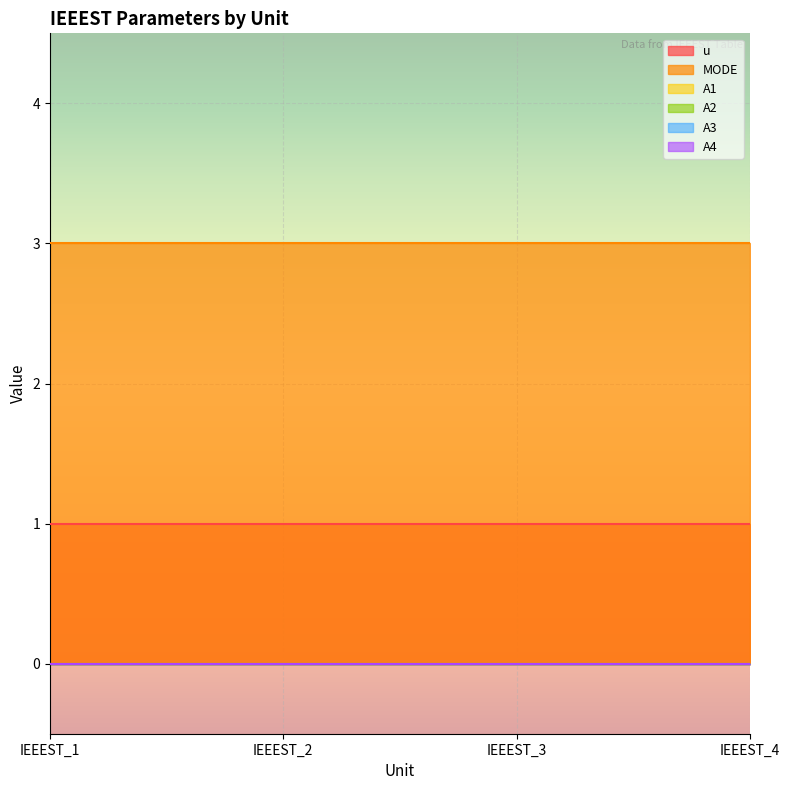

Rank the categories by u value from lowest to highest.

IEEEST_1, IEEEST_2, IEEEST_3, IEEEST_4